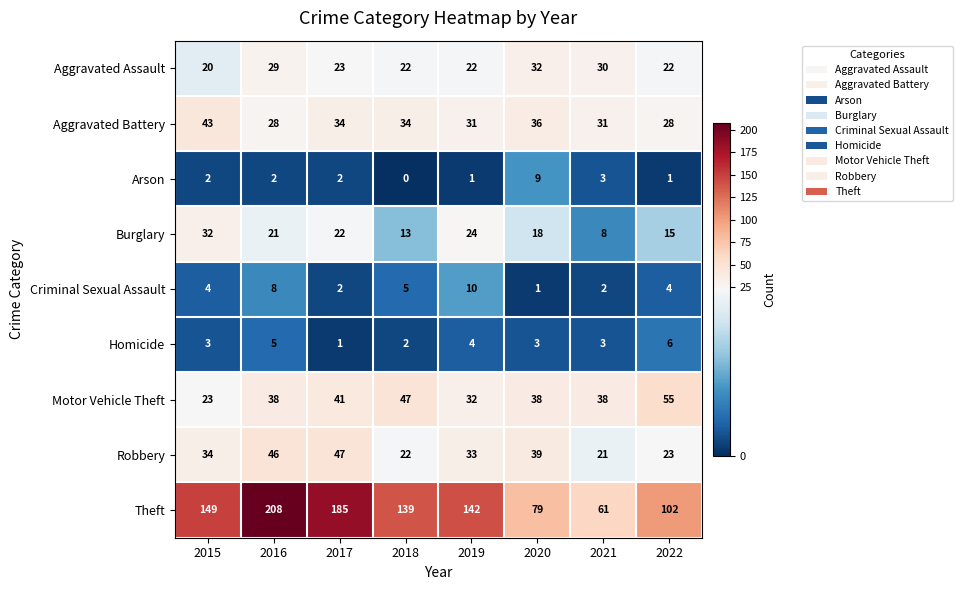

At 2016, list the series in order from largest to smallest.

Theft, Robbery, Motor Vehicle Theft, Aggravated Assault, Aggravated Battery, Burglary, Criminal Sexual Assault, Homicide, Arson